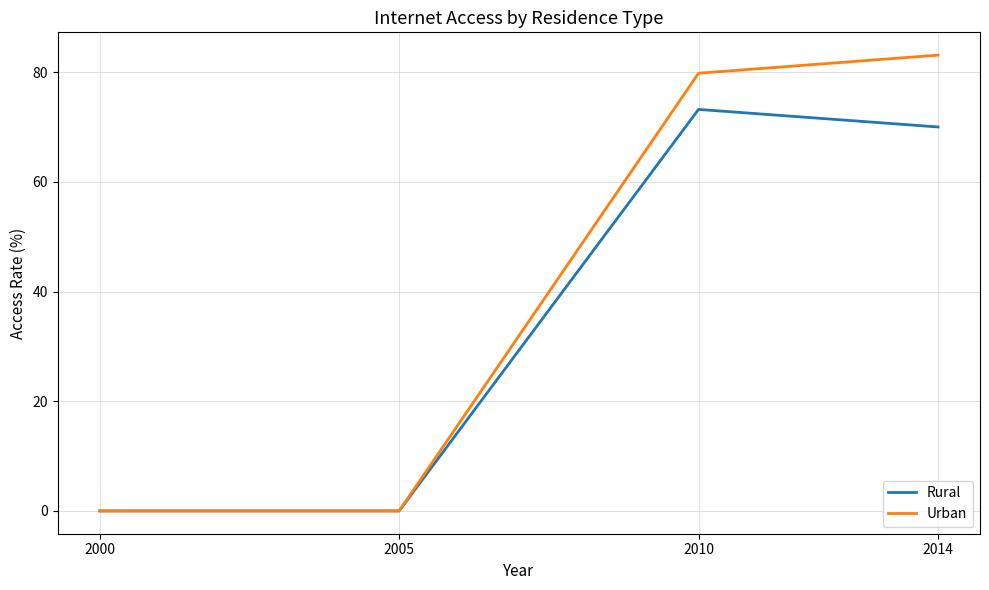

How many values in the Rural series are below 70?

2